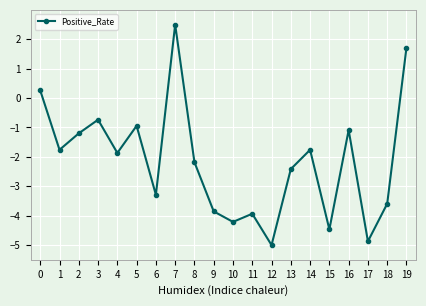

What is the sum of all values?

-42.7